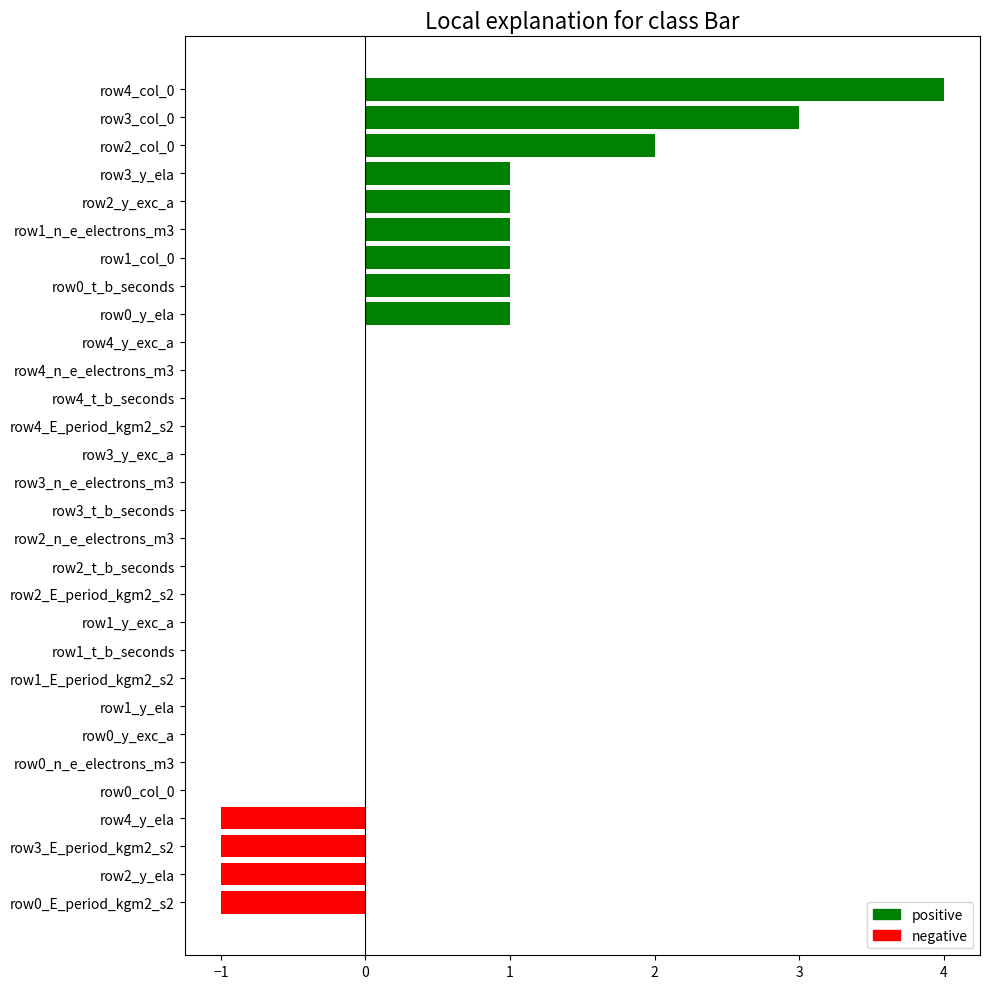

What is the change in value from row1_y_exc_a to row3_y_ela?

+1